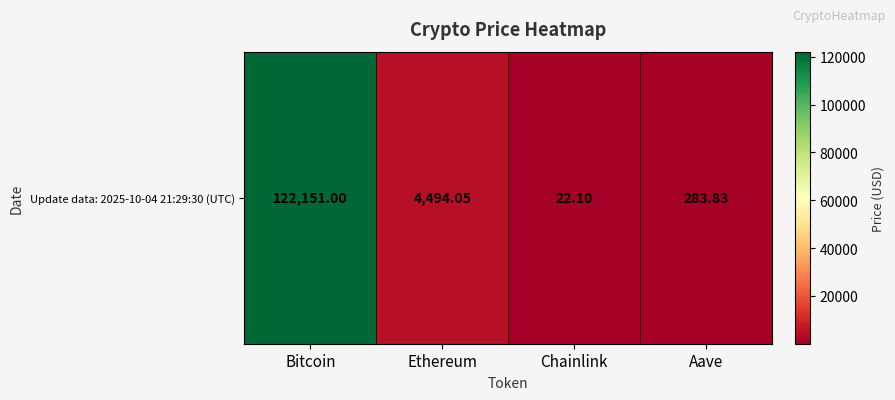

The value at Bitcoin is 122151.0. True or false?

True